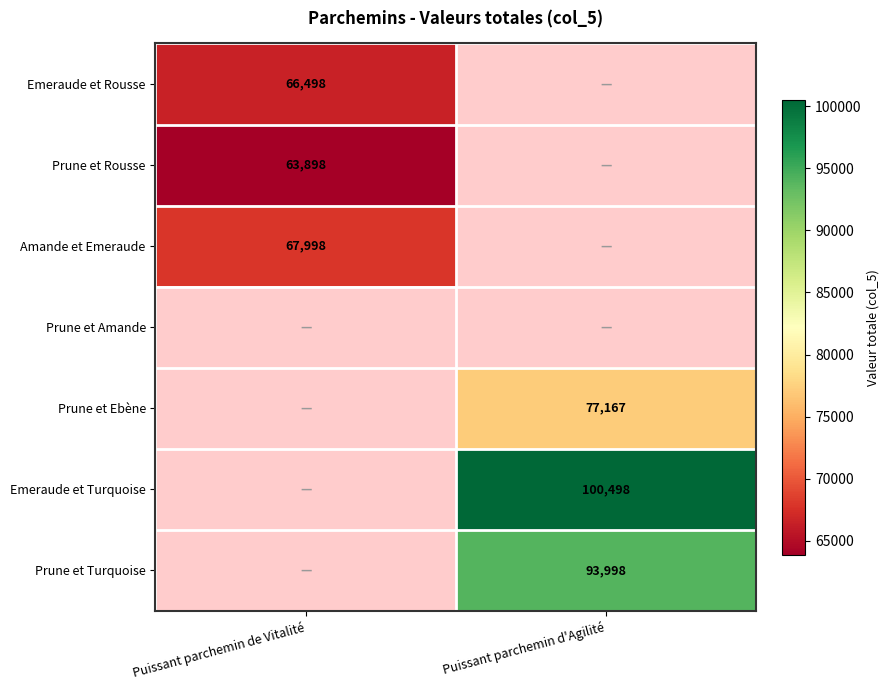

True or false: Emeraude et Turquoise has a value of 100498 at Puissant parchemin d'Agilité.

True